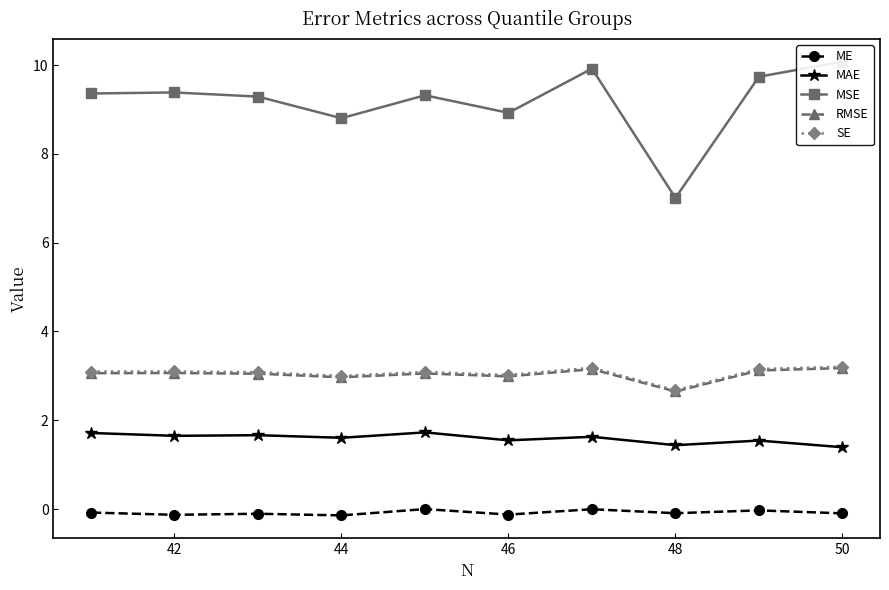

Where is SE nearest to the value 2?

48